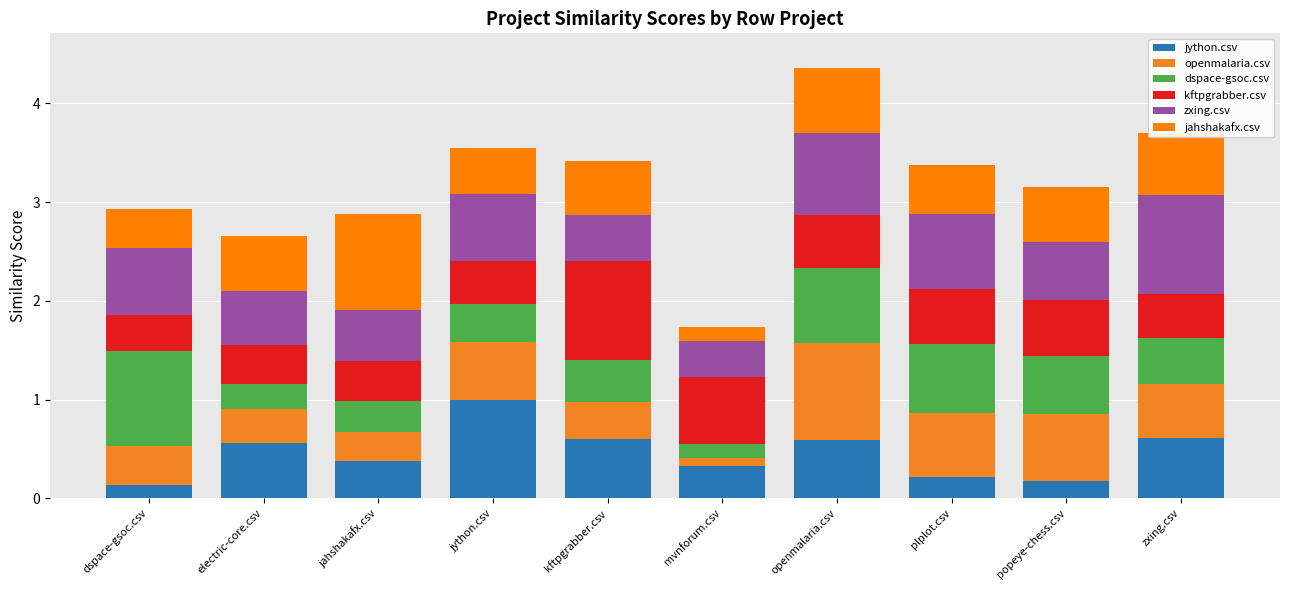

What is the sum of the kftpgrabber.csv values at mvnforum.csv and plplot.csv?

1.2